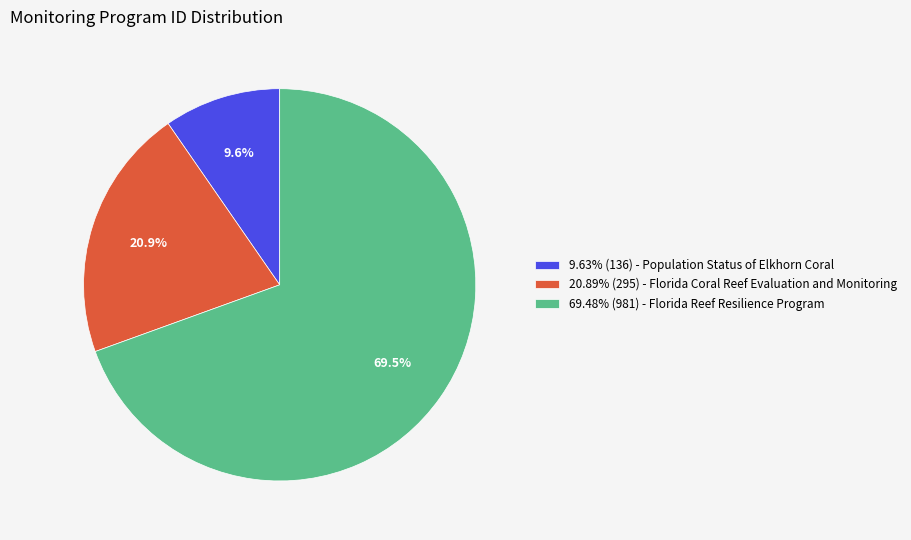

Approximately how many times larger is the value at 20.89% (295) - Florida Coral Reef Evaluation and Monitoring compared to 69.48% (981) - Florida Reef Resilience Program?

0.3